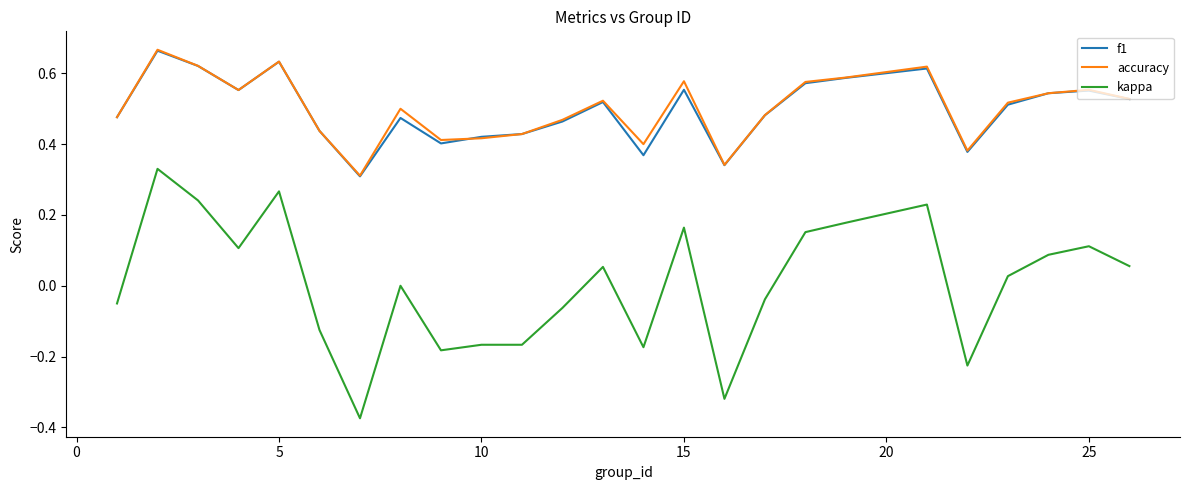

True or false: kappa and f1 intersect in this chart.

False